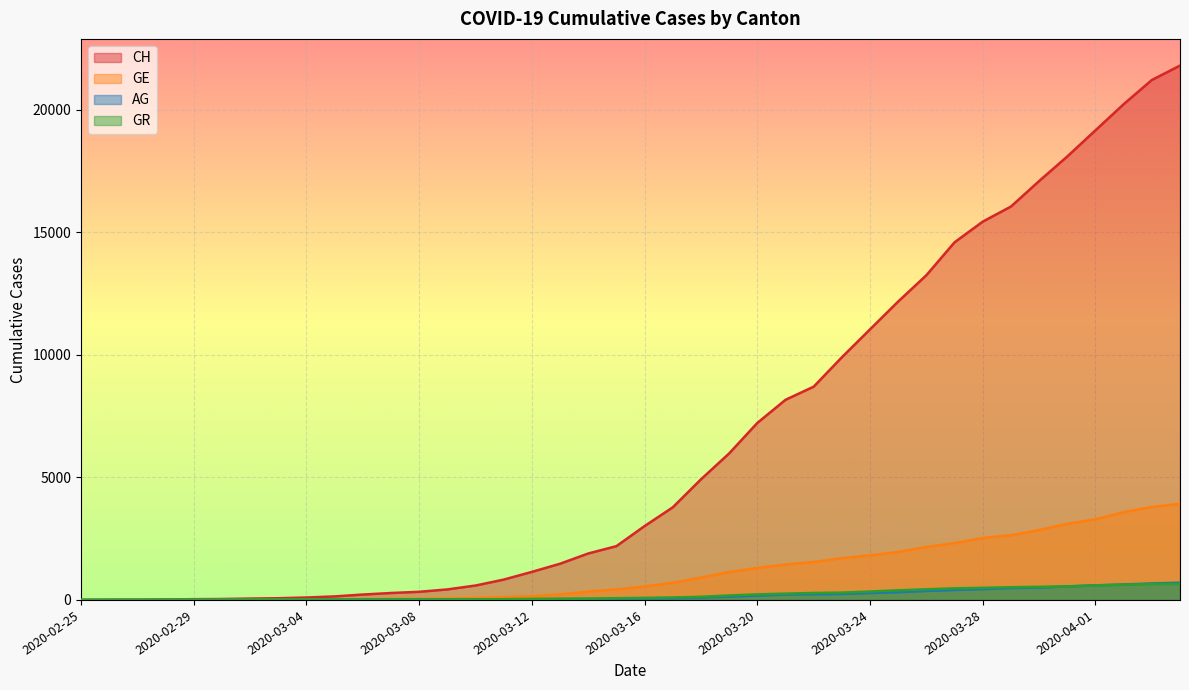

Where does the GE series first go above 549?

2020-03-17